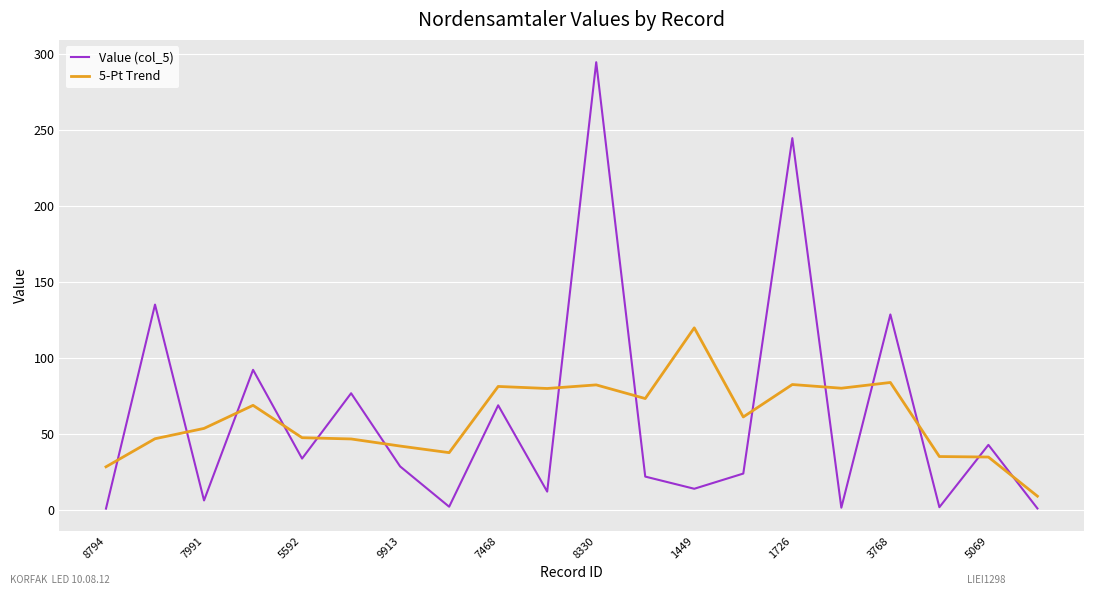

True or false: Value (col_5) and 5-Pt Trend intersect in this chart.

True